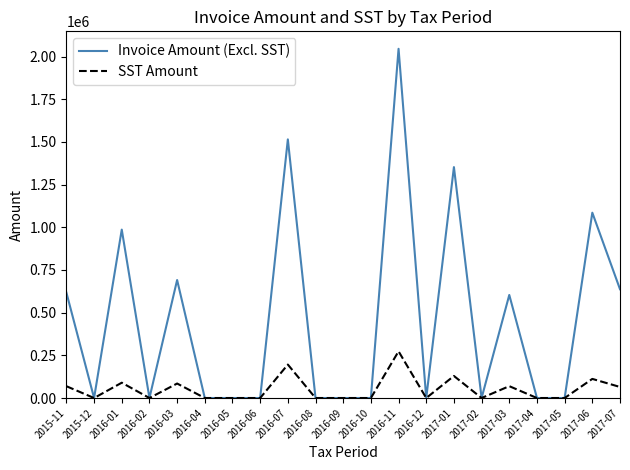

Rank the series by their average value, from highest to lowest.

Invoice Amount (Excl. SST), SST Amount